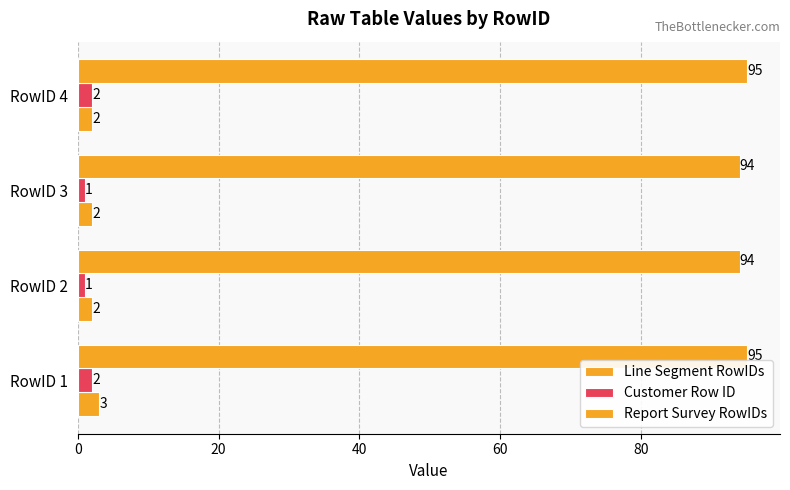

How many values in the Line Segment RowIDs series exceed 2?

1